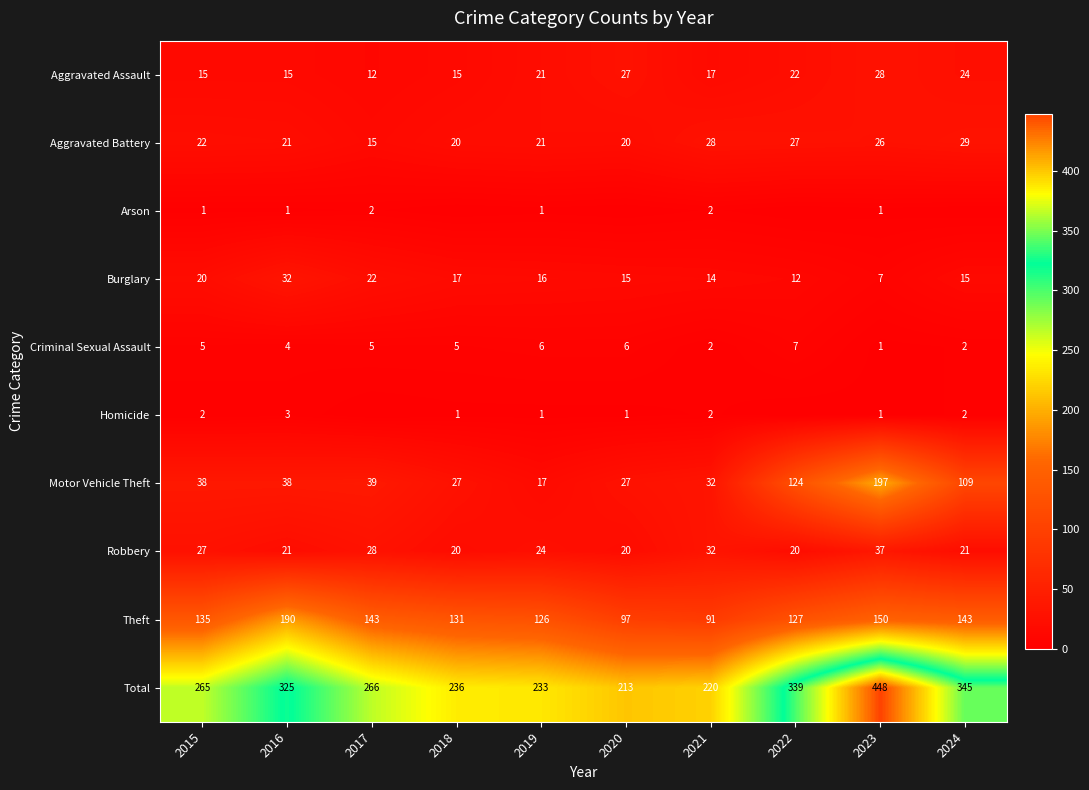

What is the average value of the Aggravated Assault series?

20